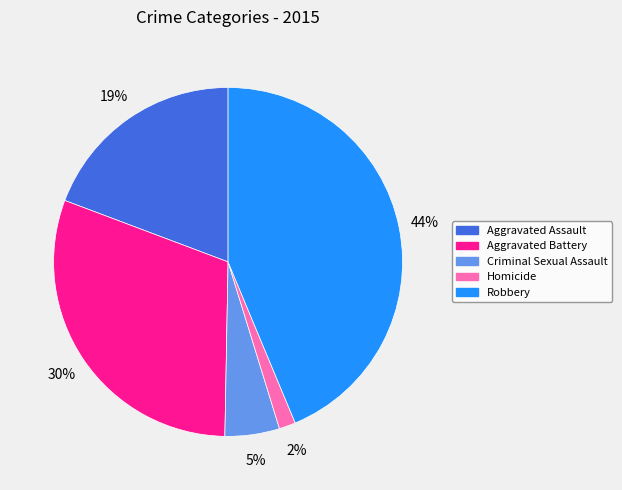

To the nearest percent, what is the combined percentage of Homicide and Criminal Sexual Assault?

7%